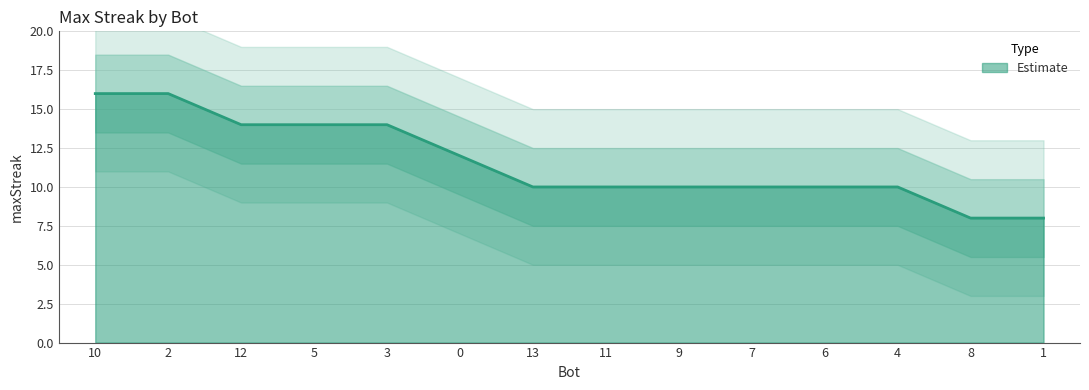

What is the highest value of the Estimate series?

16